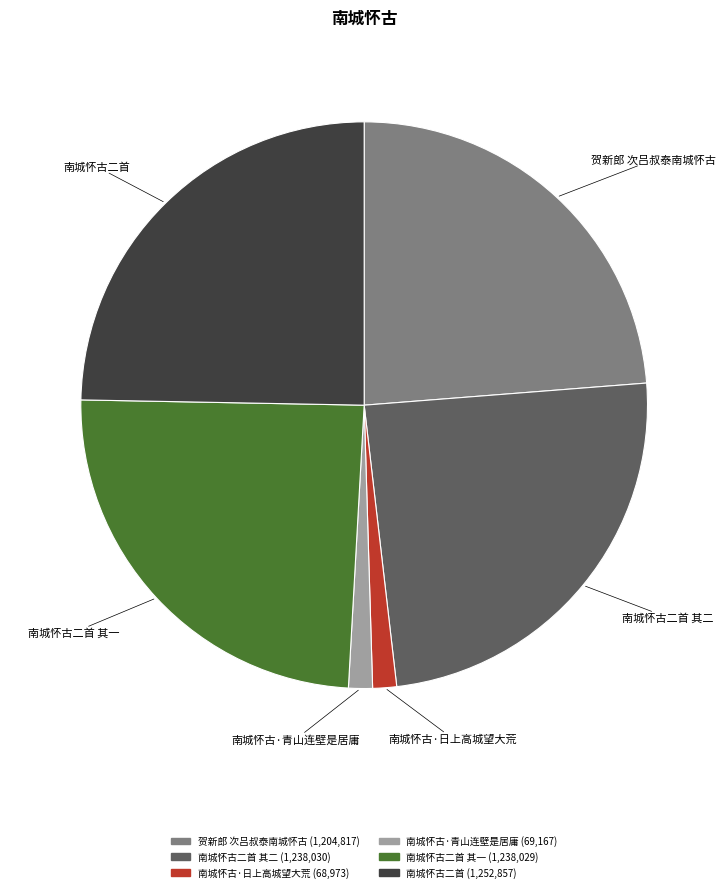

Does any single category account for the majority?

No